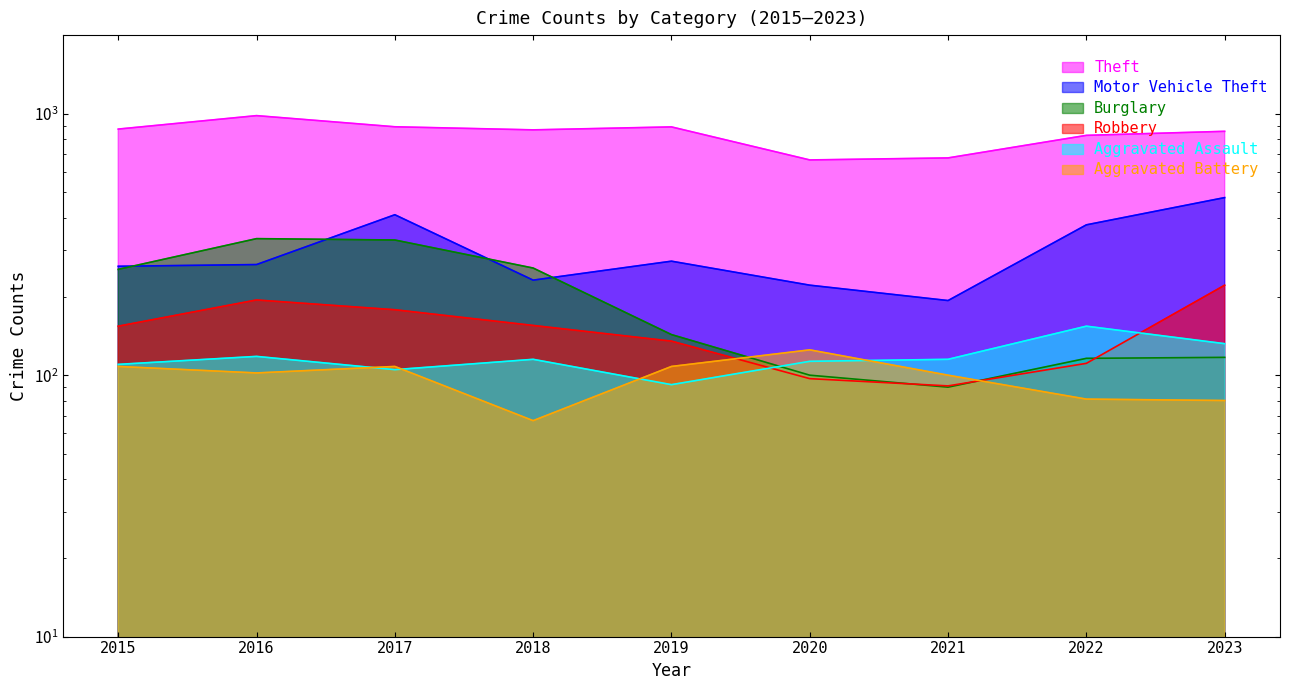

What is the sum of all Motor Vehicle Theft values?

2709